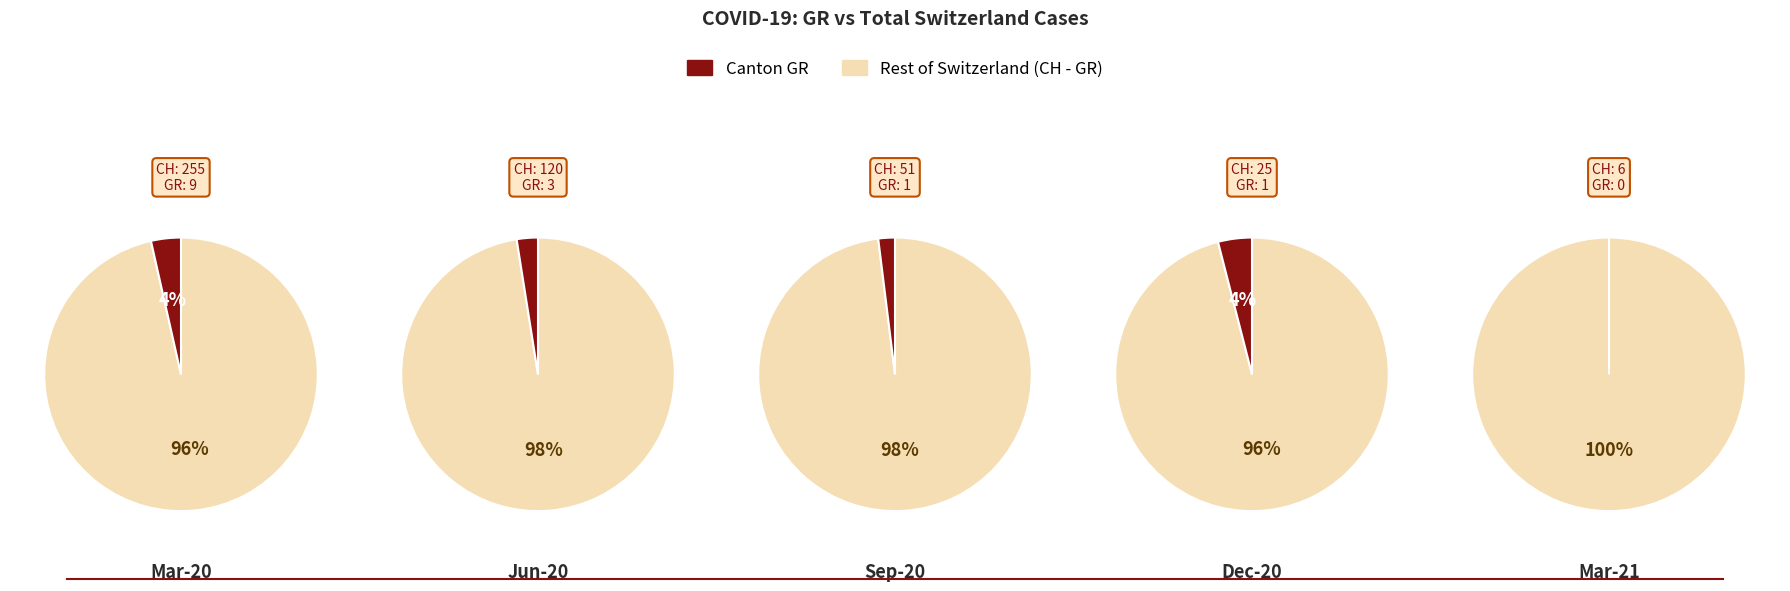

What is the difference between the highest and lowest values at 6?

8